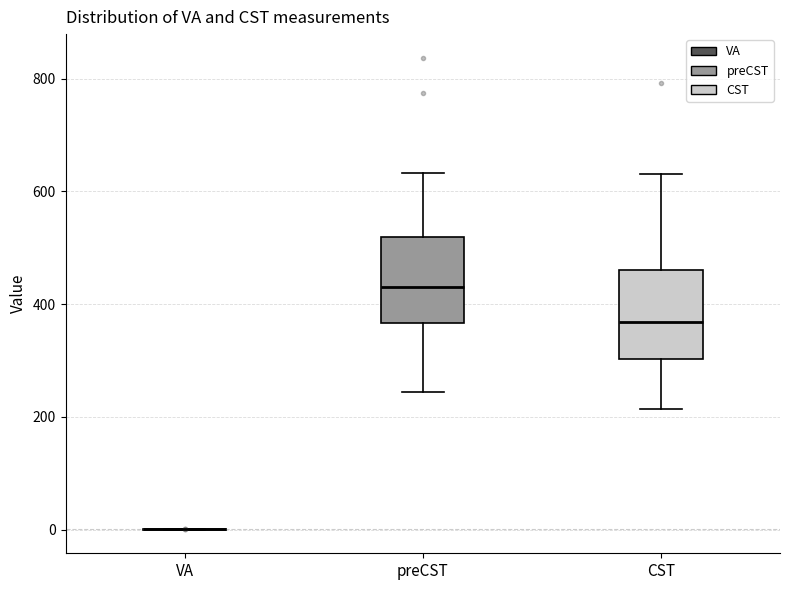

Where does the lower whisker of the box for CST end on the y-axis? The values are not printed on the chart, so give them approximately, as read against the axis.

220